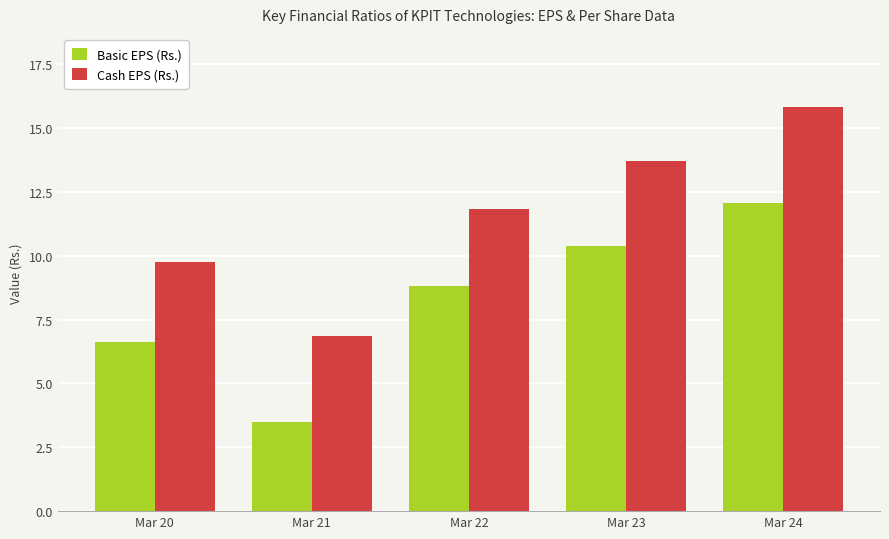

How many values in the Cash EPS (Rs.) series exceed 11?

3